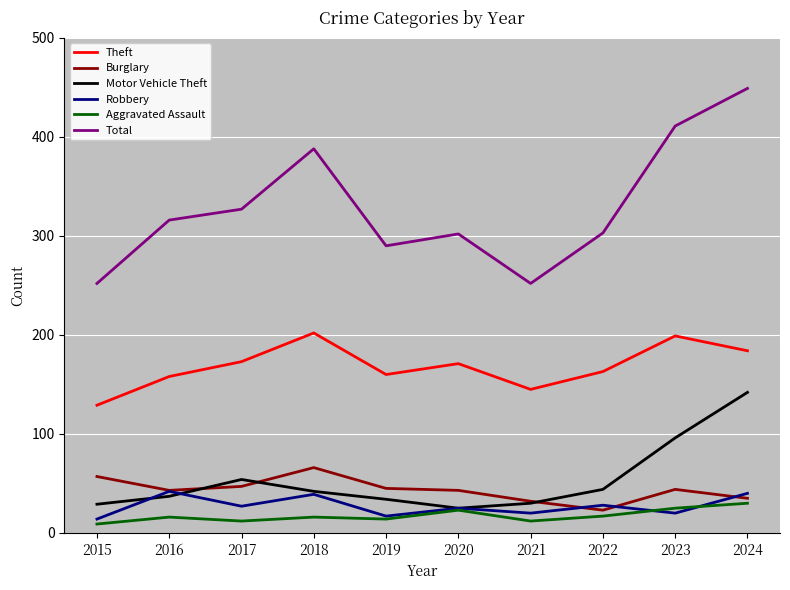

Which series has the largest total across all categories?

Total